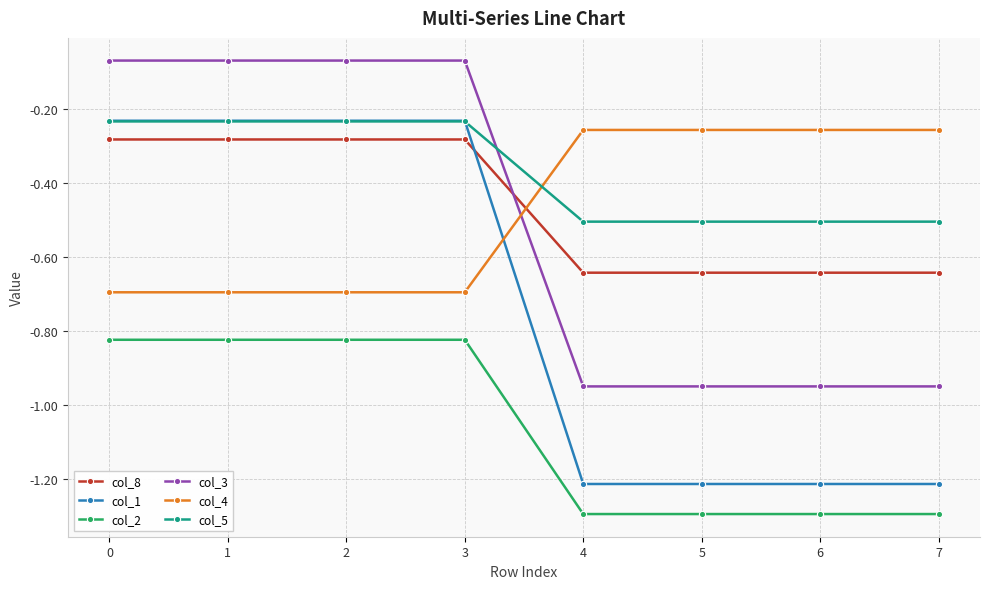

At 5, list the series in order from largest to smallest.

col_4, col_5, col_8, col_3, col_1, col_2